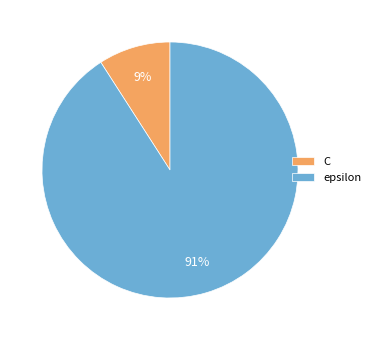

What is the smallest slice in the pie chart?

C